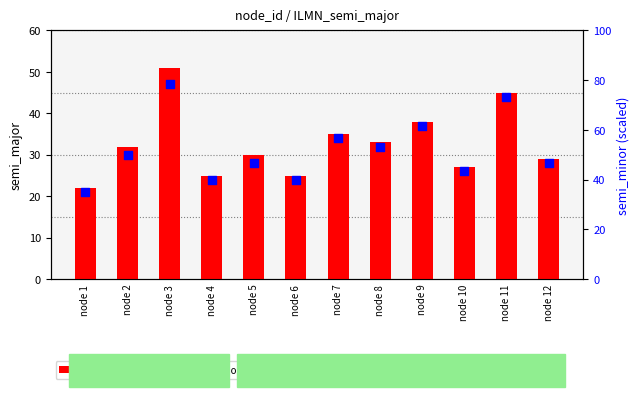

At how many categories does at least one series exceed 35?

11